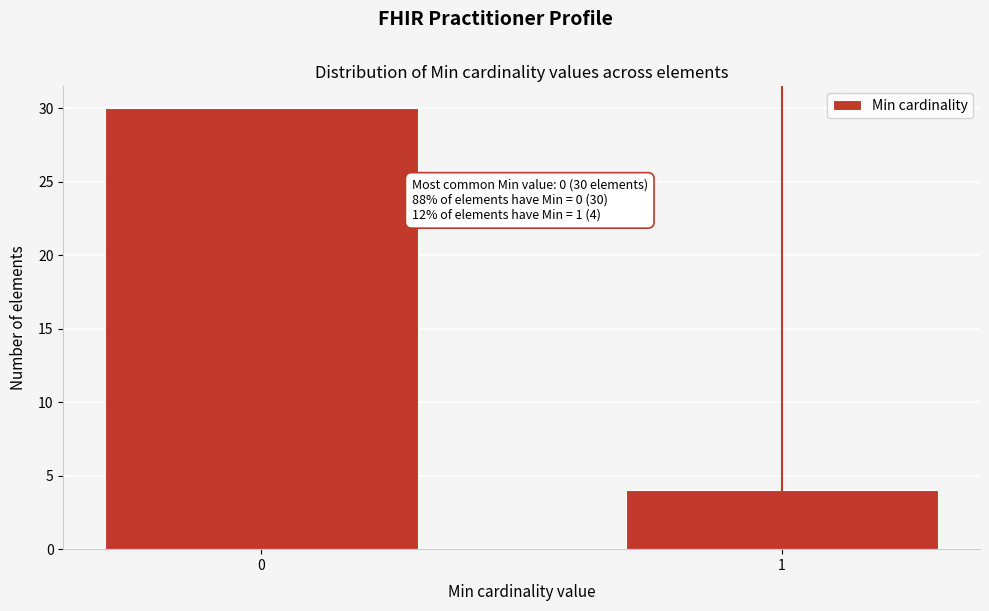

Reading left to right, extract all data points from this chart.

0=30	1=4